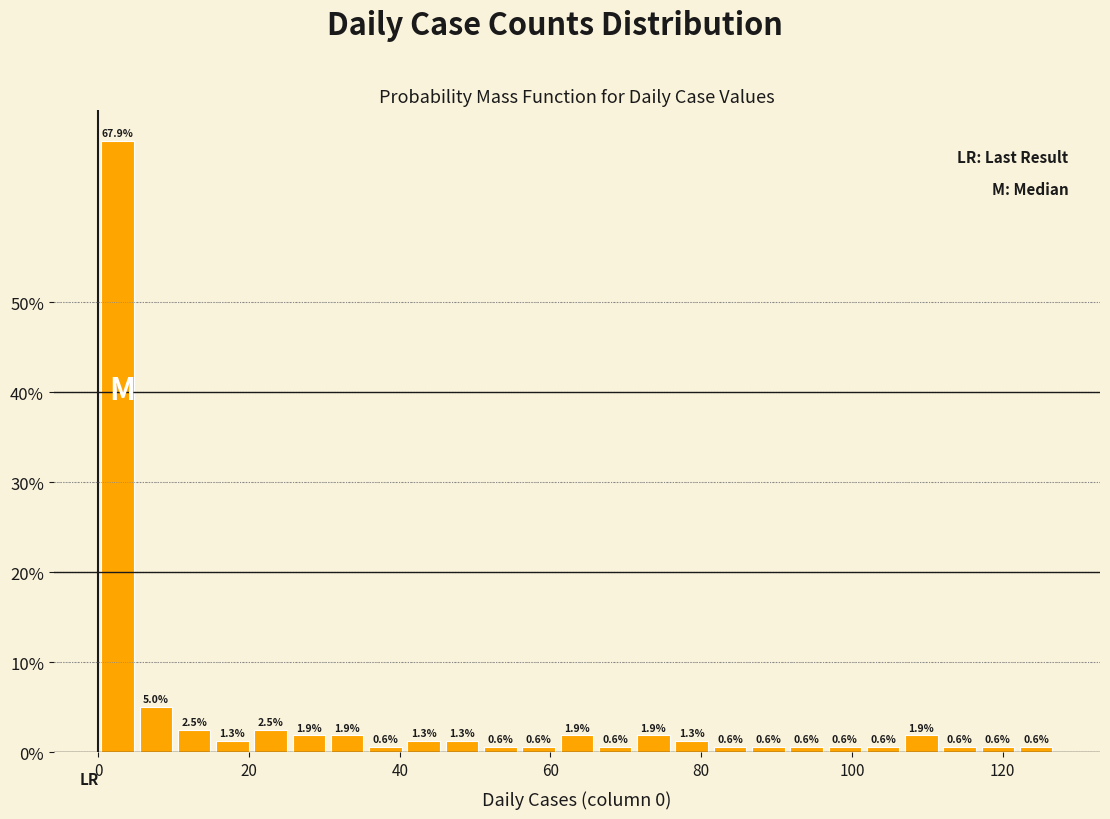

Around what value on the x-axis is the tallest bar? Give the approximate position of its centre, as read against the axis.

2